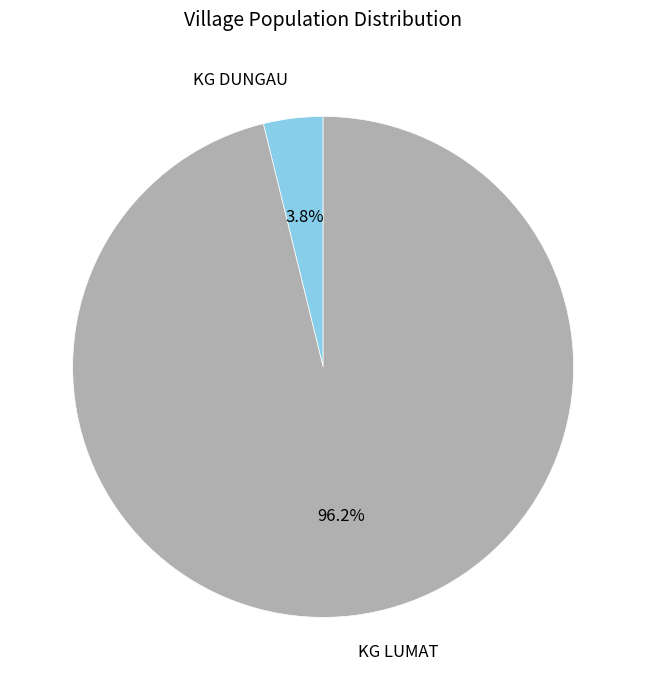

True or false: KG DUNGAU accounts for 4% of the total.

True